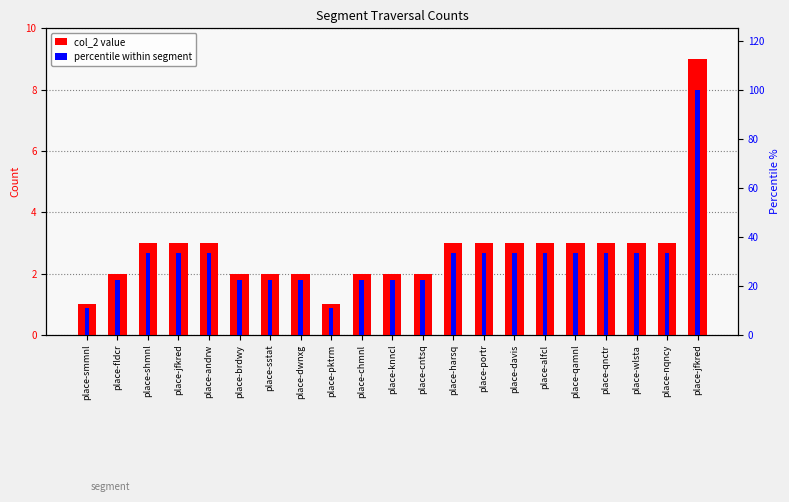

What is the sum of the percentile within segment values at place-knncl and place-cntsq?

44.4